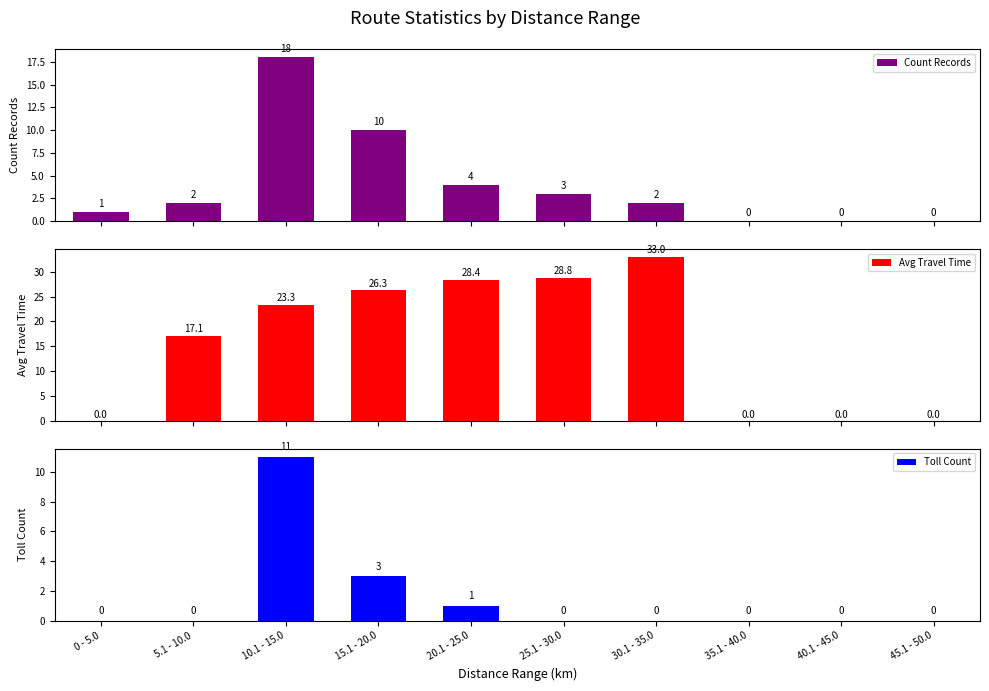

Does the chart contain any negative values?

No